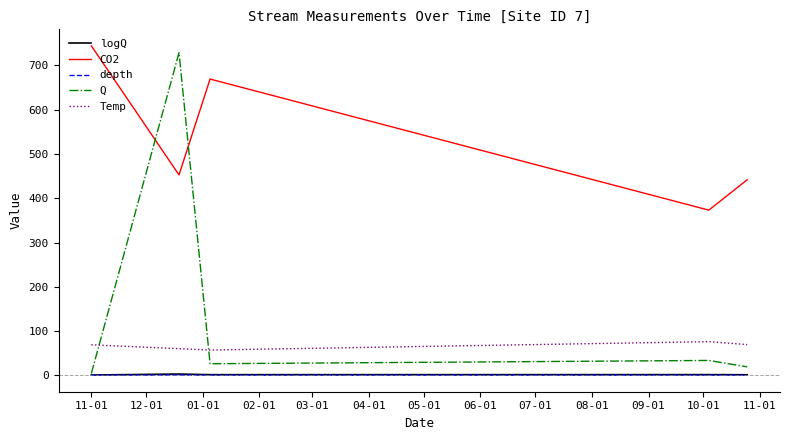

True or false: Temp and depth intersect in this chart.

False